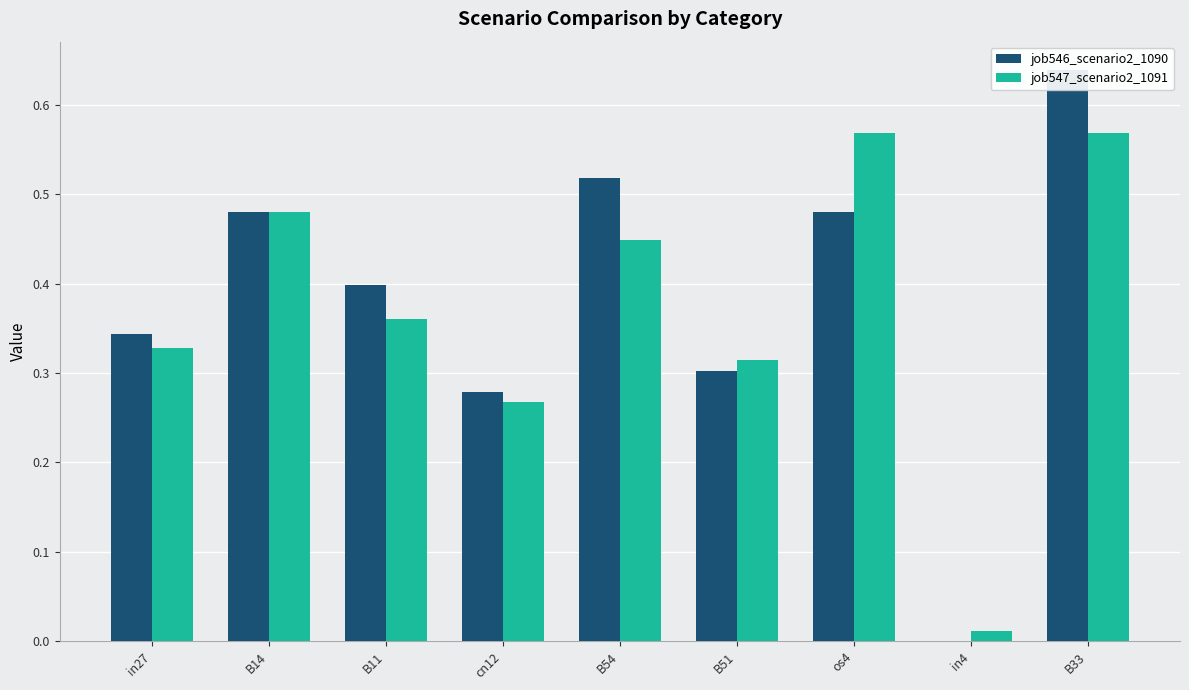

What is the total value across all series at cn12?

0.5